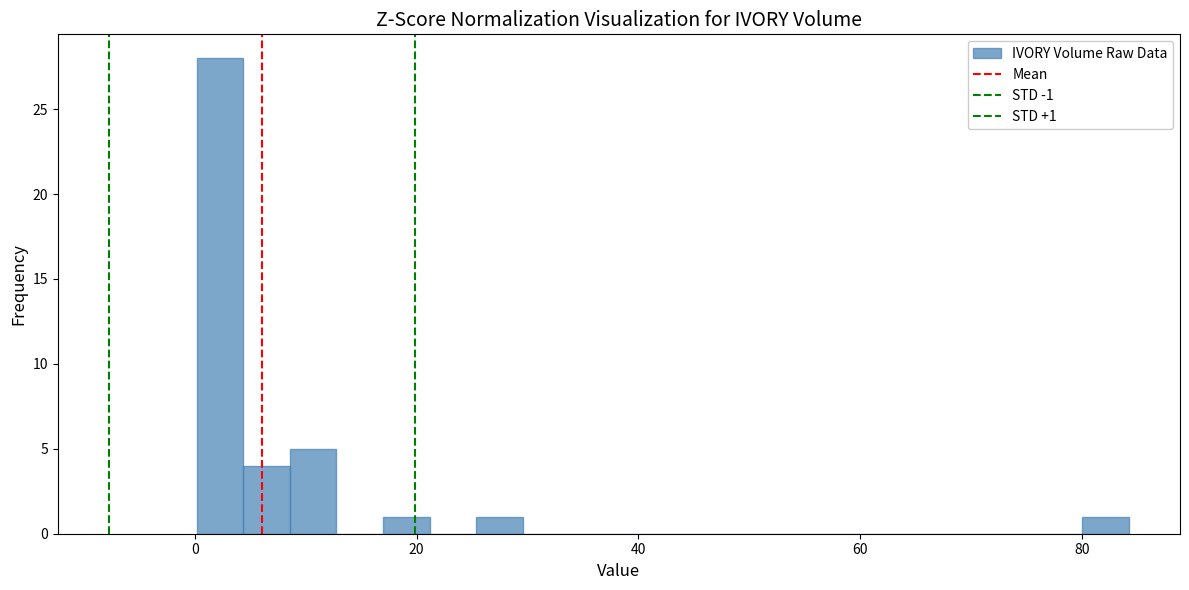

Read against the x-axis, roughly where is the centre of the tallest bar?

2